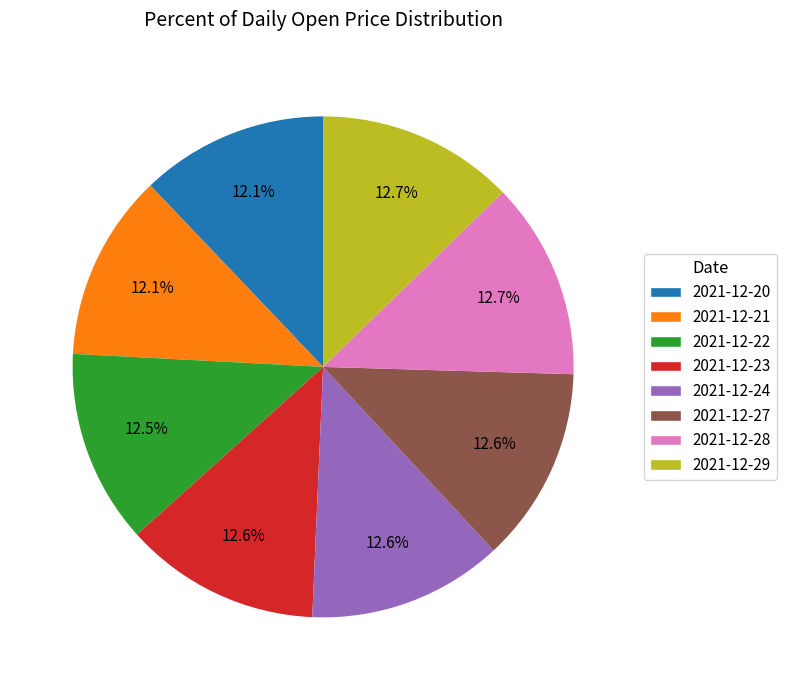

To the nearest percent, what is the difference between the largest and smallest slice percentages?

1%